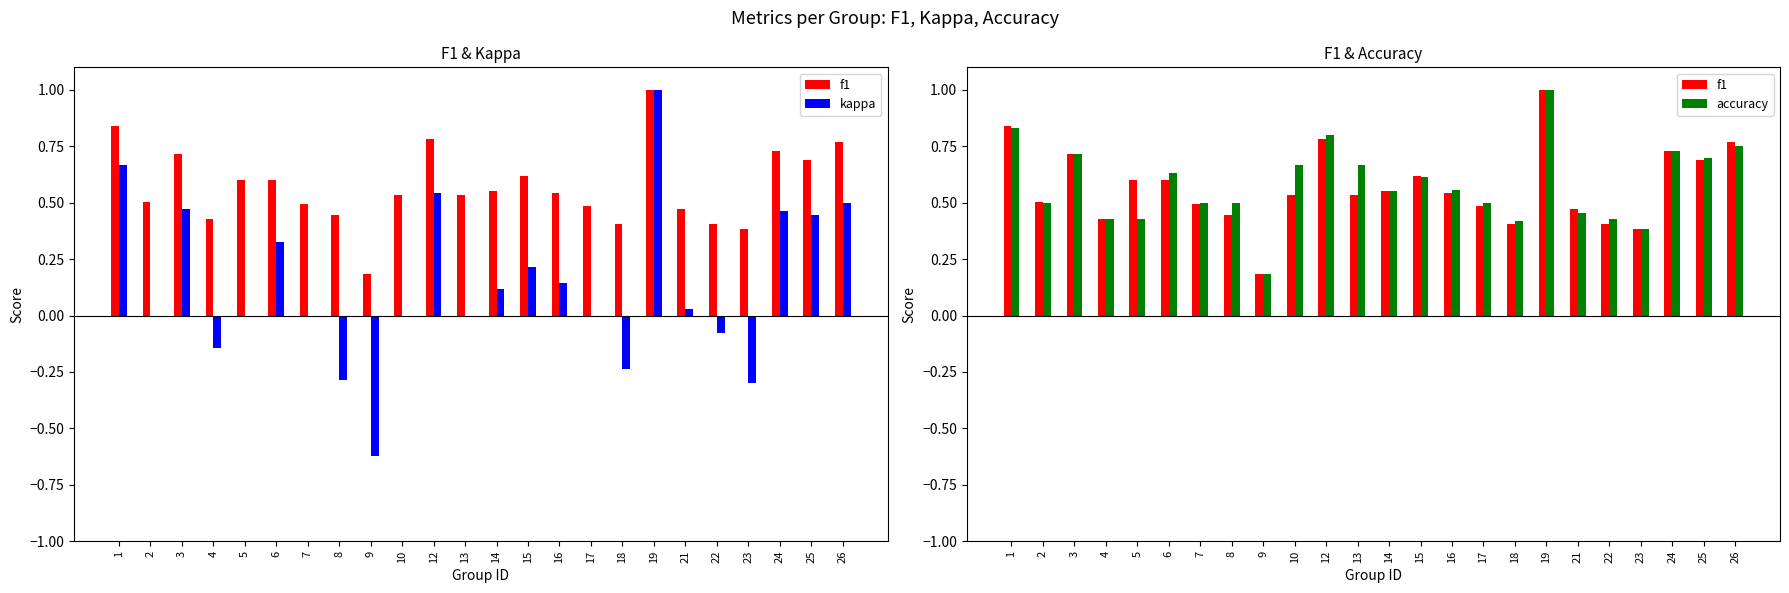

Which series changed the most between 10 and 19?

kappa